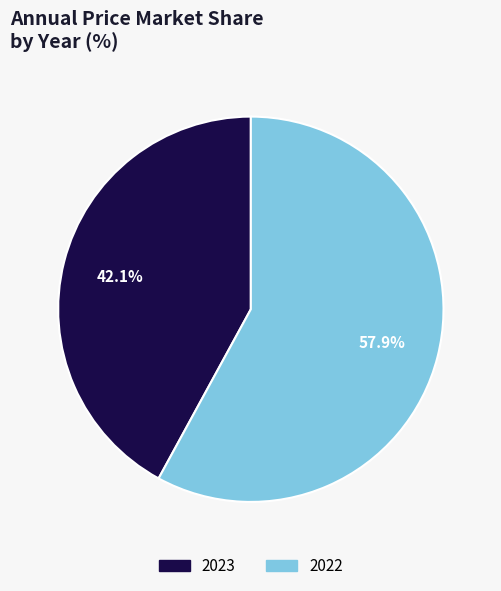

What portion of the pie excludes 2023?

57.9%